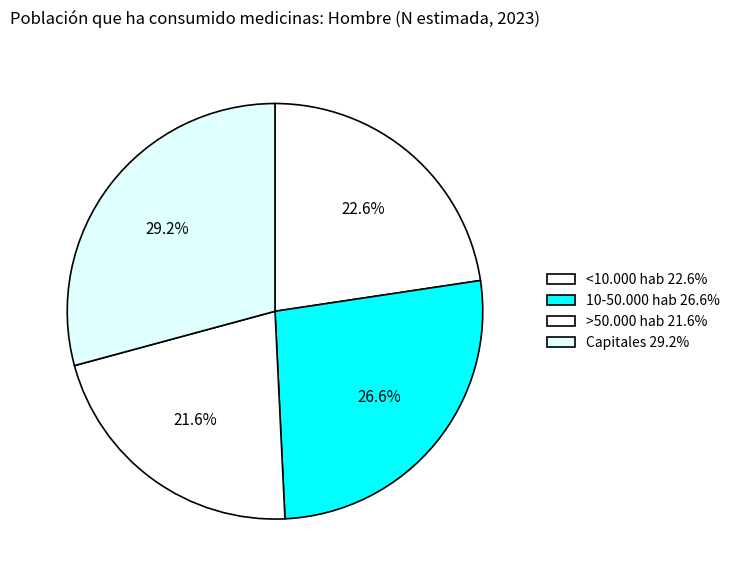

Is it true that Capitales is 23% of the pie?

False